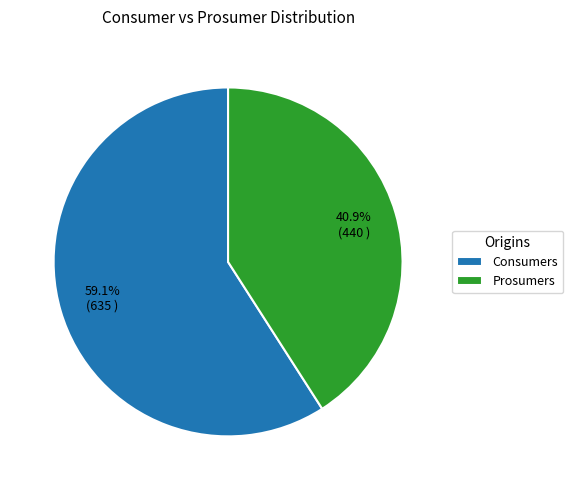

How many slices are in this pie chart?

2